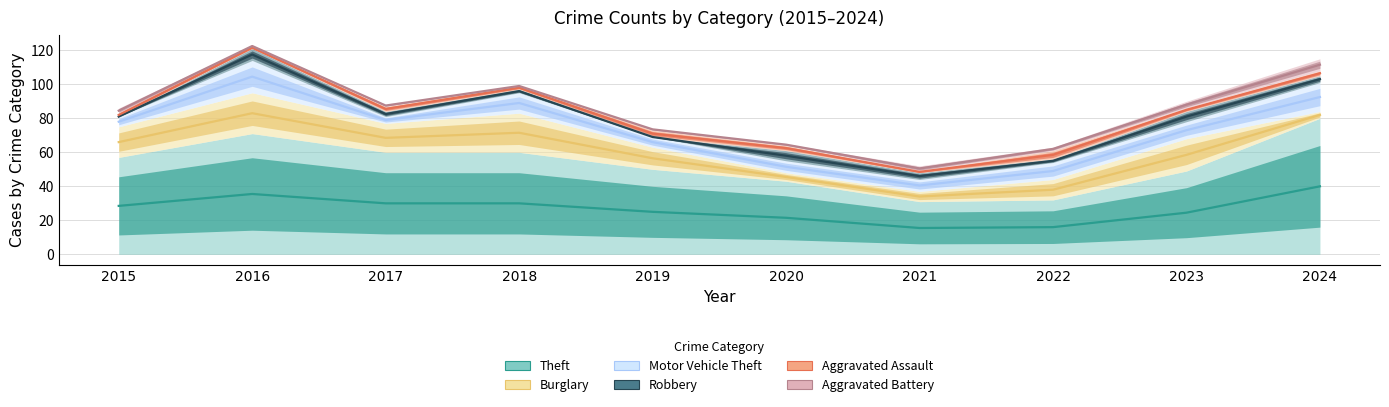

The Aggravated Assault series shows 116.8 at 2019. True or false?

False